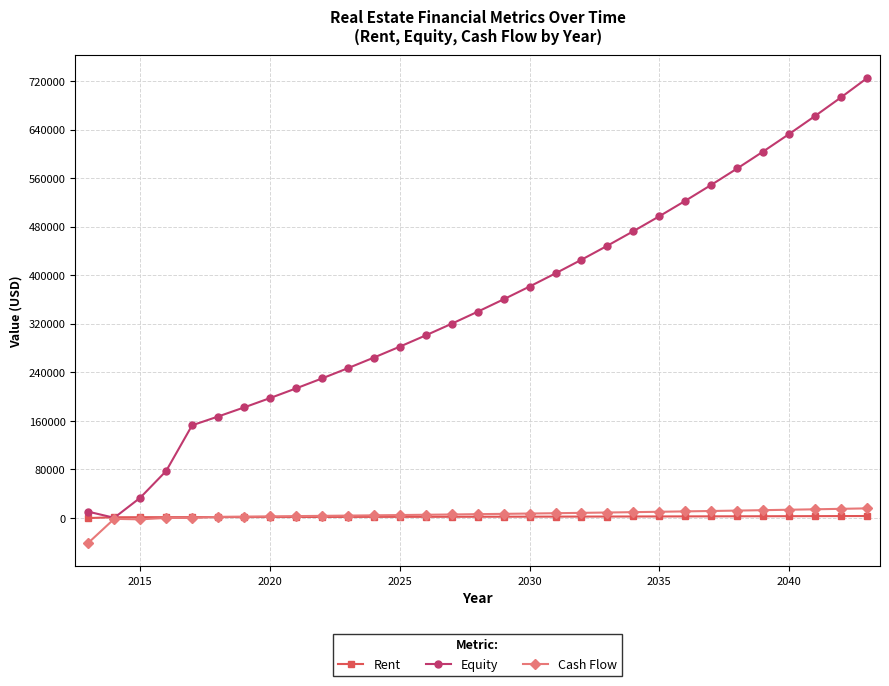

Which series has the largest total across all categories?

Equity